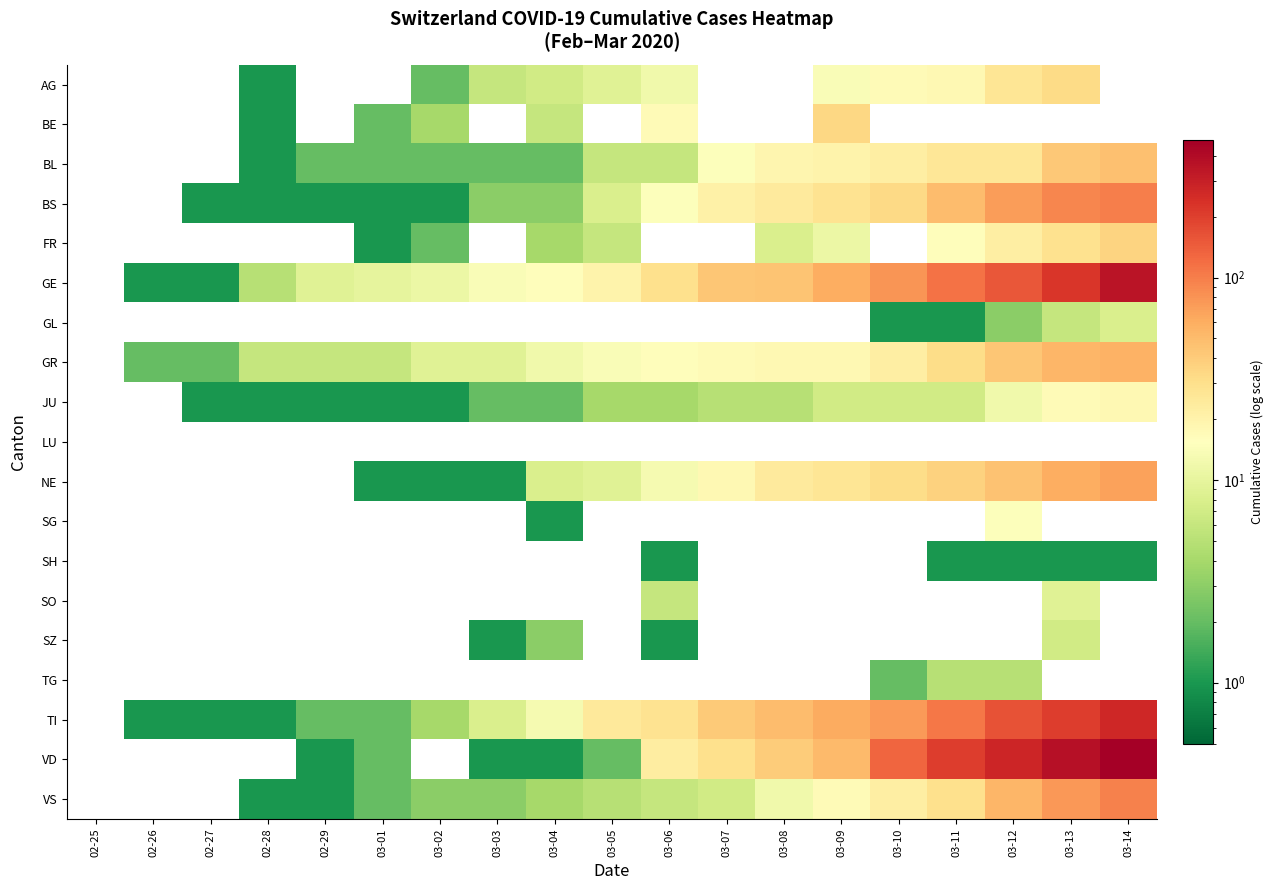

What is the spread (max minus min) of values at 03-13?

370